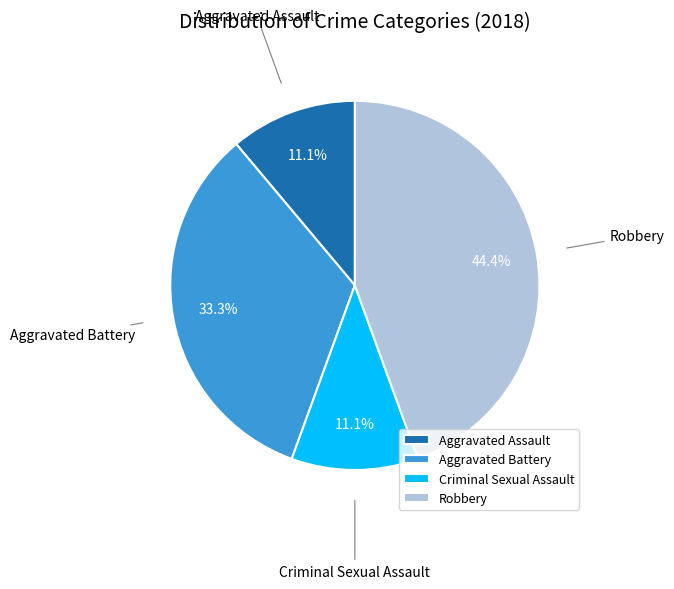

Is there a majority slice in this chart?

No